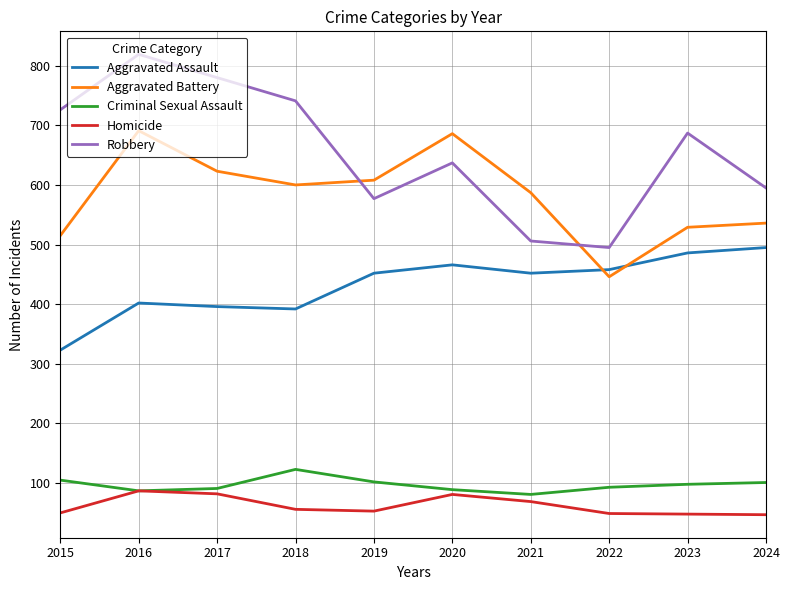

What is the minimum value for Criminal Sexual Assault?

81